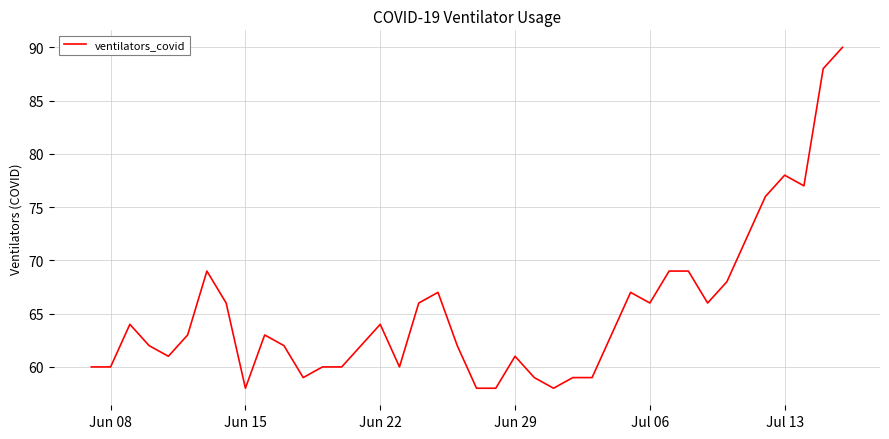

What is the difference between the maximum and minimum values?

32